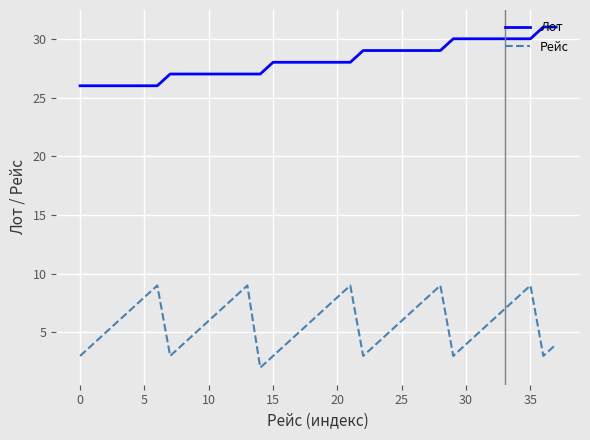

List the series in order of their peak value, highest first.

Лот, Рейс